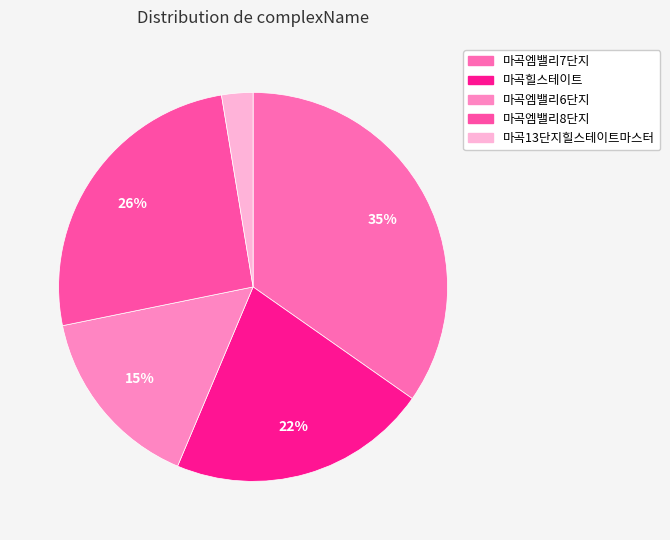

Is it true that 마곡엠밸리7단지 is 23% of the pie?

False